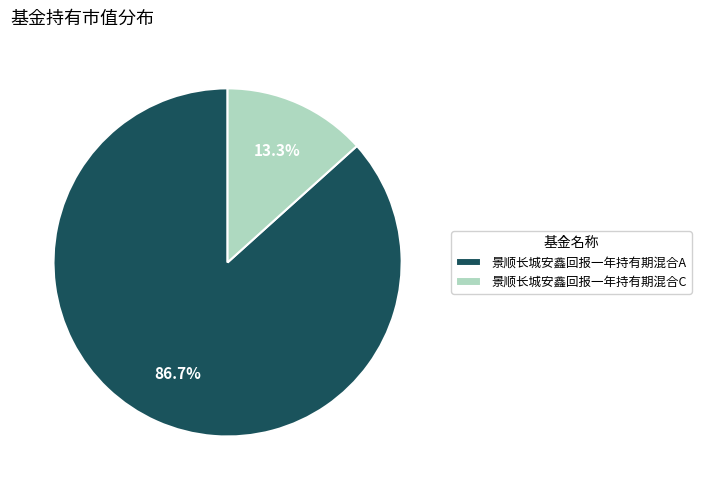

To the nearest percent, what is the average slice percentage?

50%